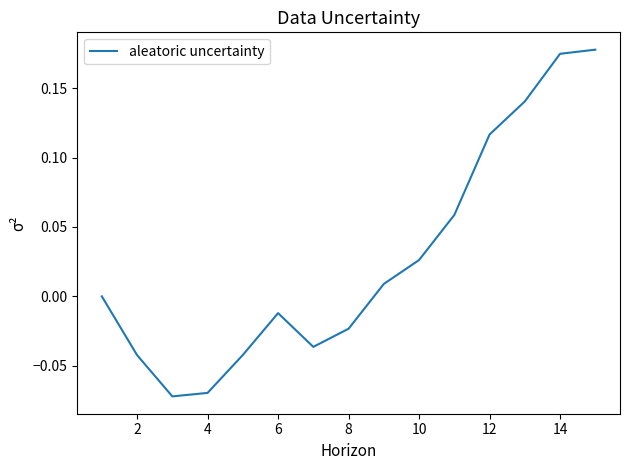

Does the chart have visible grid lines?

No